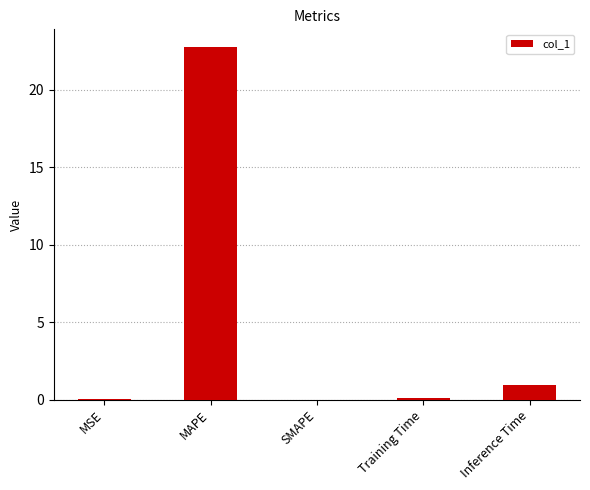

The value at Training Time is 0.1. True or false?

True